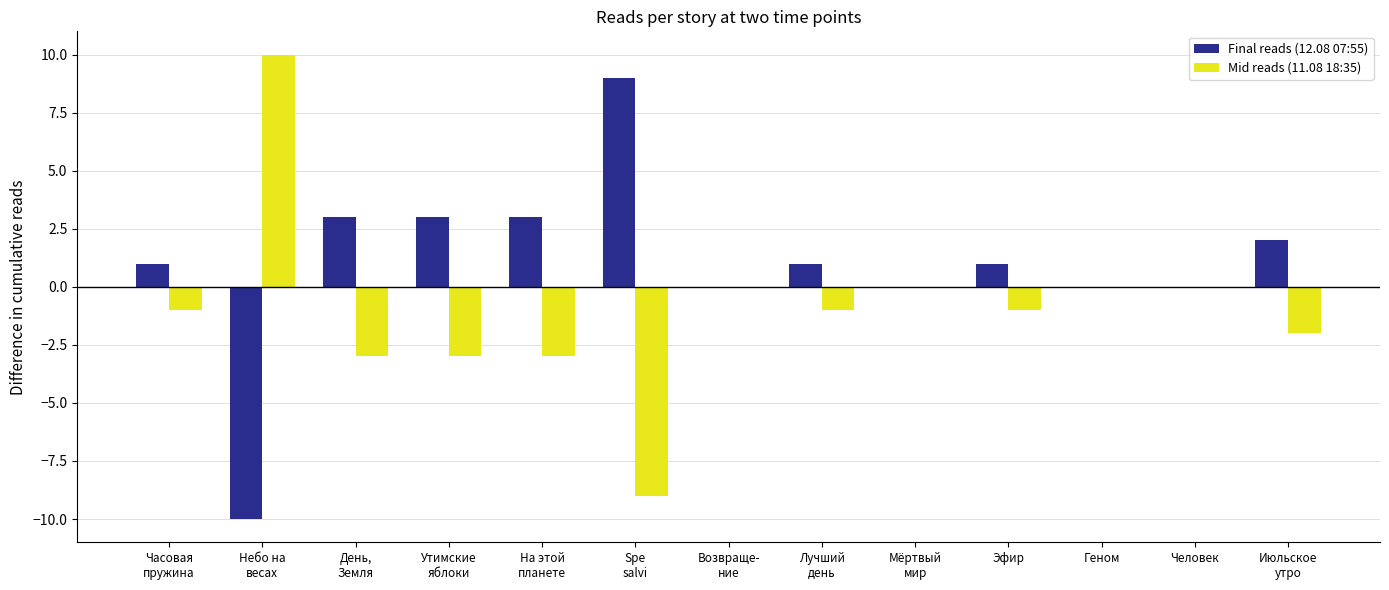

At which label does Mid reads (11.08 18:35) reach its peak?

Небо на
весах